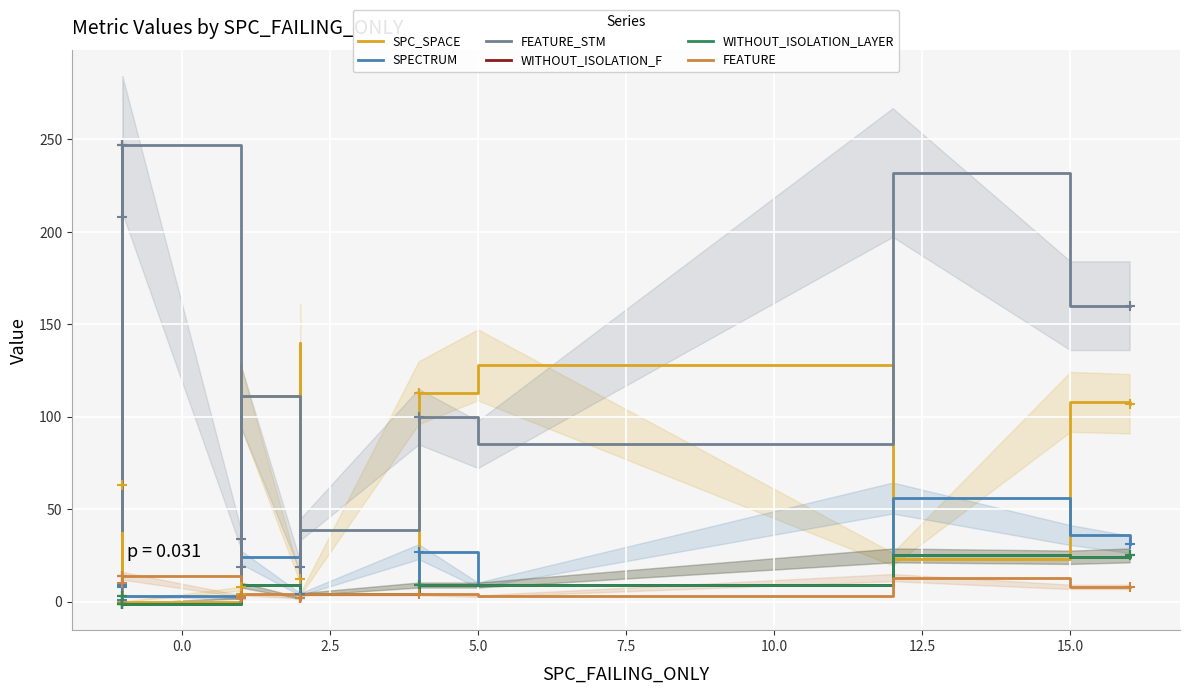

Which series reaches the maximum Y coordinate?

FEATURE_STM